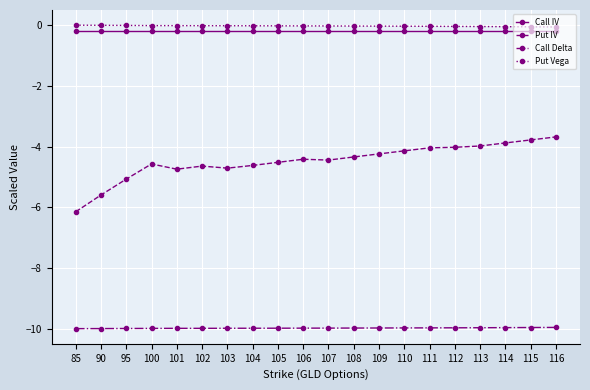

Between 105 and 112, which series saw the biggest shift?

Put IV